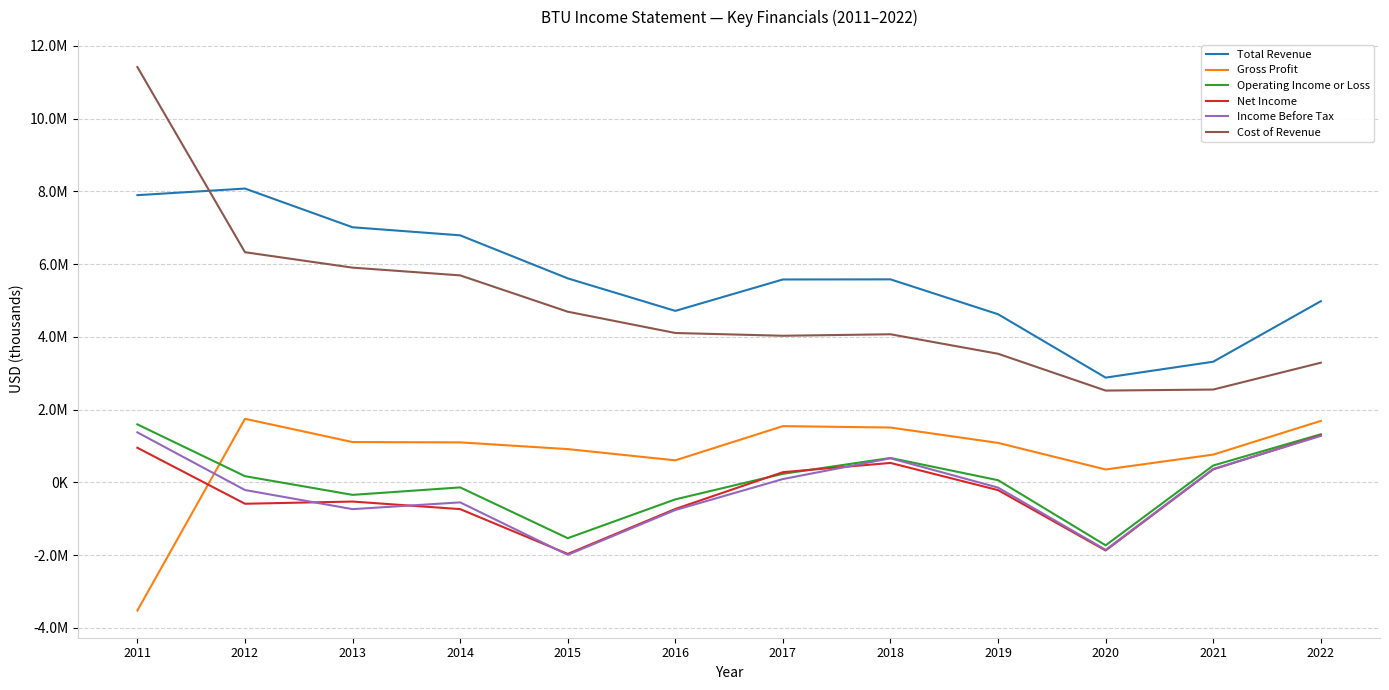

The value of Operating Income or Loss at 2012 is 172500. True or false?

True